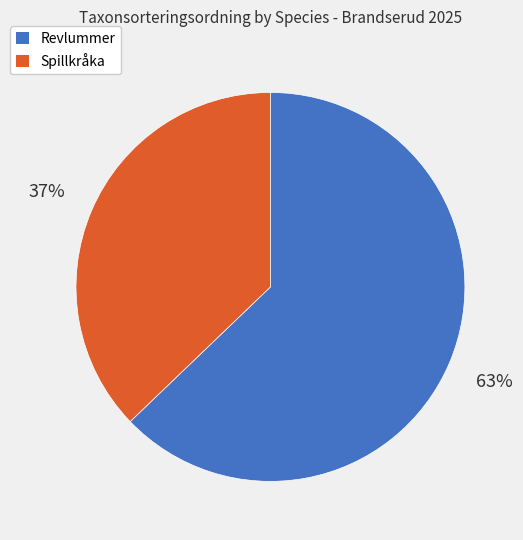

To the nearest percent, what is the difference between the largest and smallest slice percentages?

26%